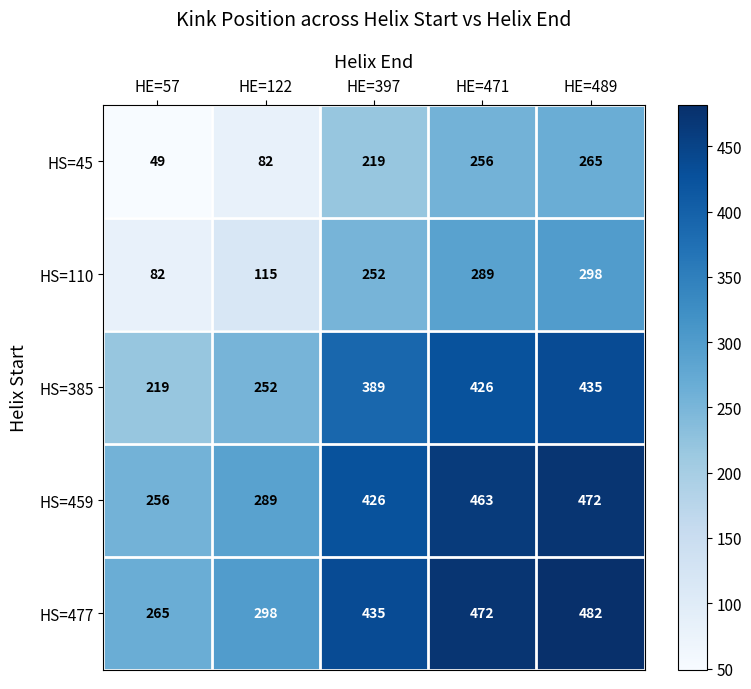

What is the total value across all series at HE=489?

1952